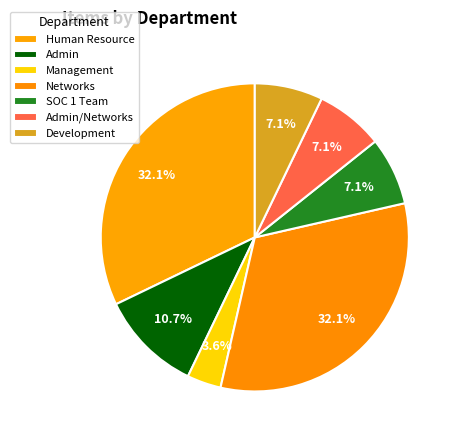

To the nearest percent, what is the difference between the Admin/Networks and Management slice percentages?

4%